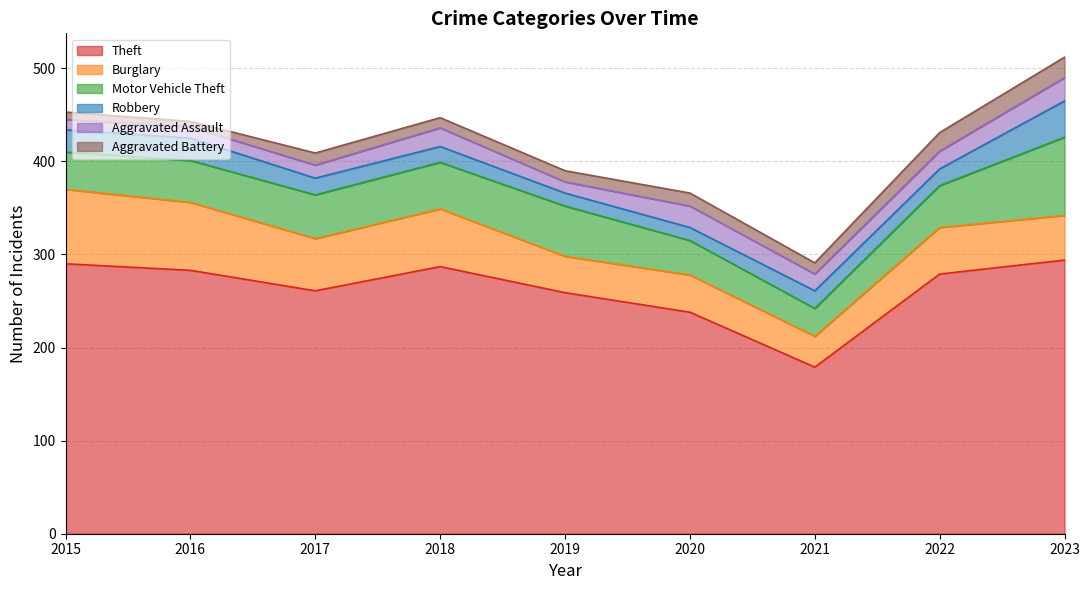

Count the number of categories in the chart.

9